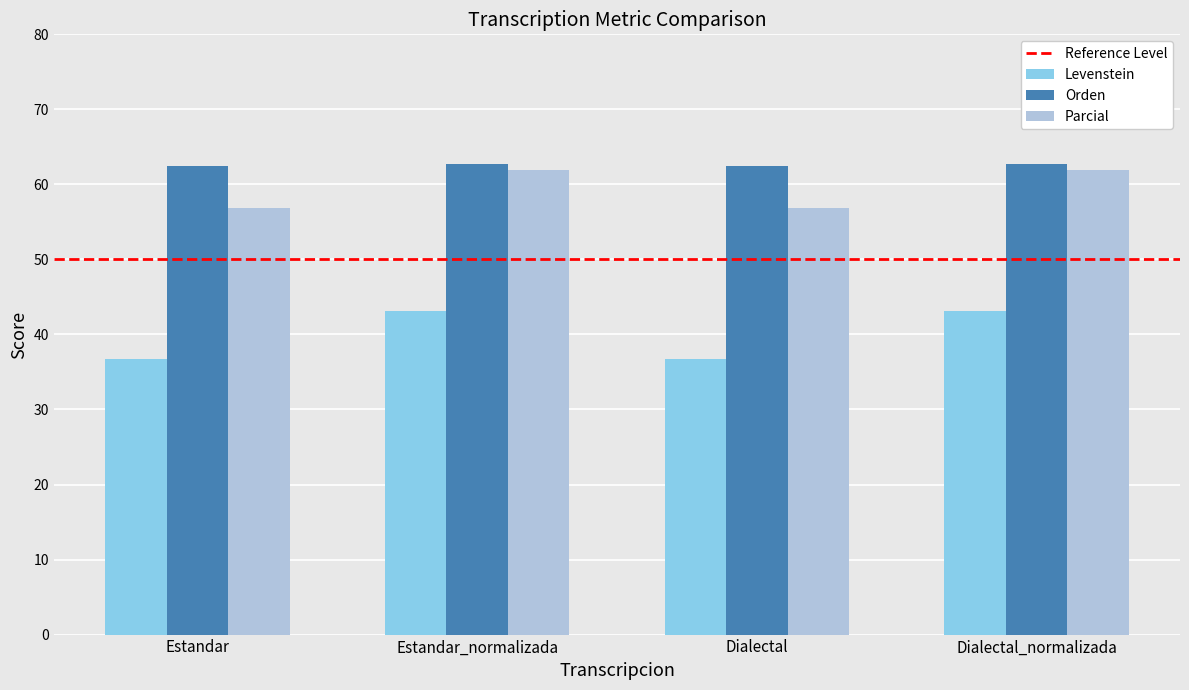

What is the difference between the highest and lowest values at Dialectal_normalizada?

19.6